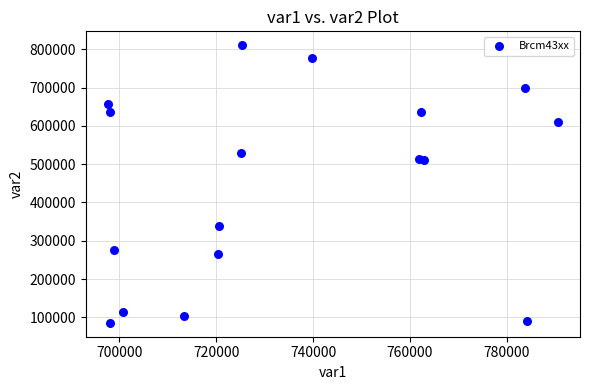

What is the range of Y values (max minus min)?

725477